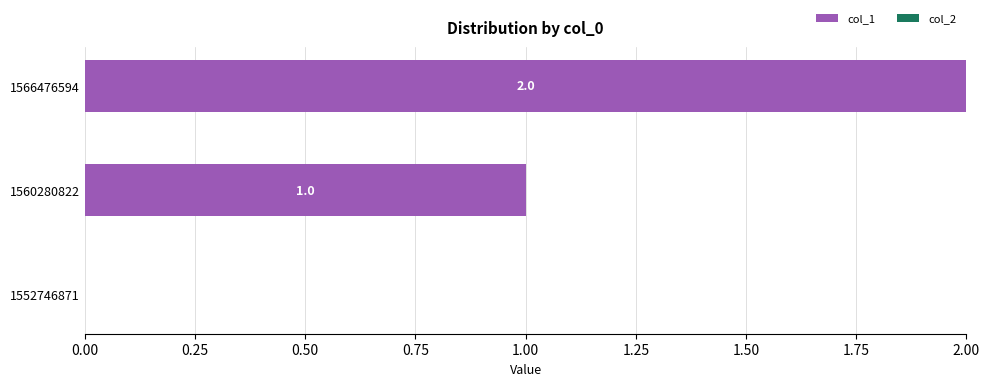

Are the bars horizontal?

Yes